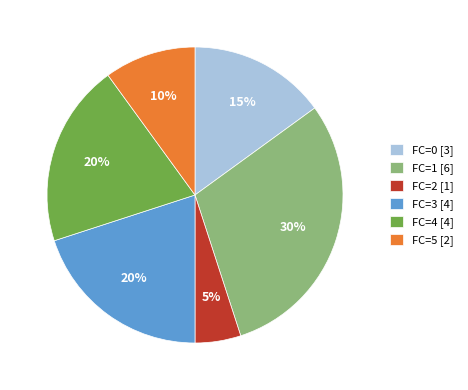

Which slice is the smallest?

FC=2 [1]